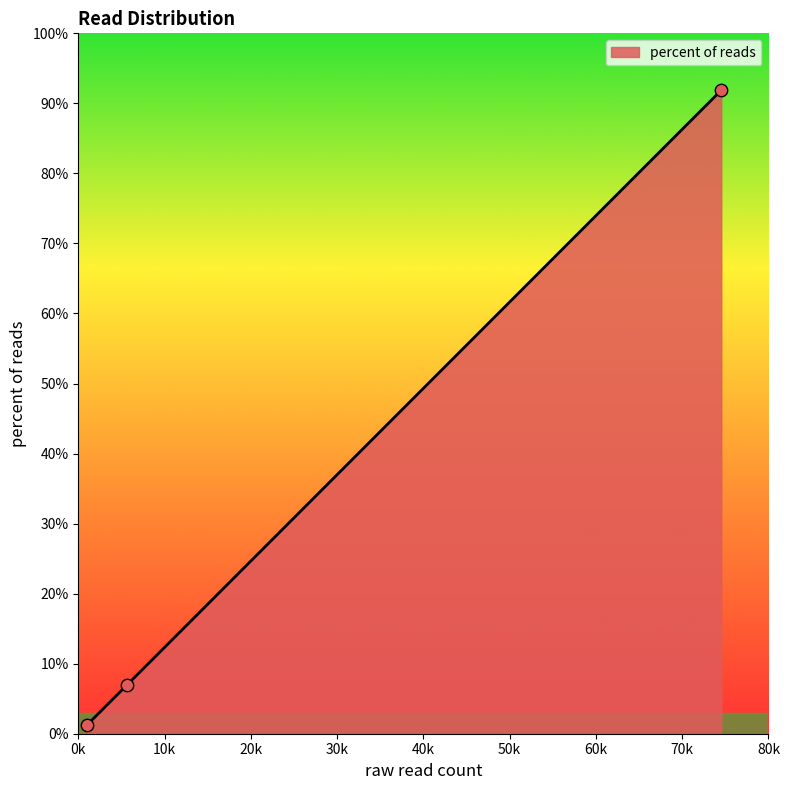

What is the difference between the maximum and minimum values?

90.7